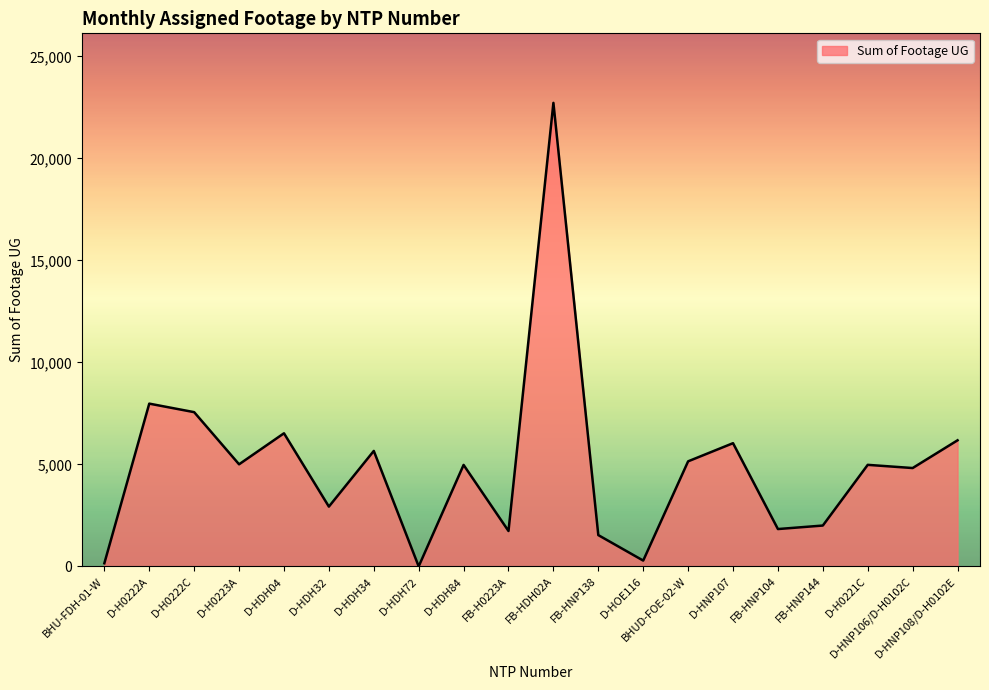

Where is the first local minimum?

D-H0223A